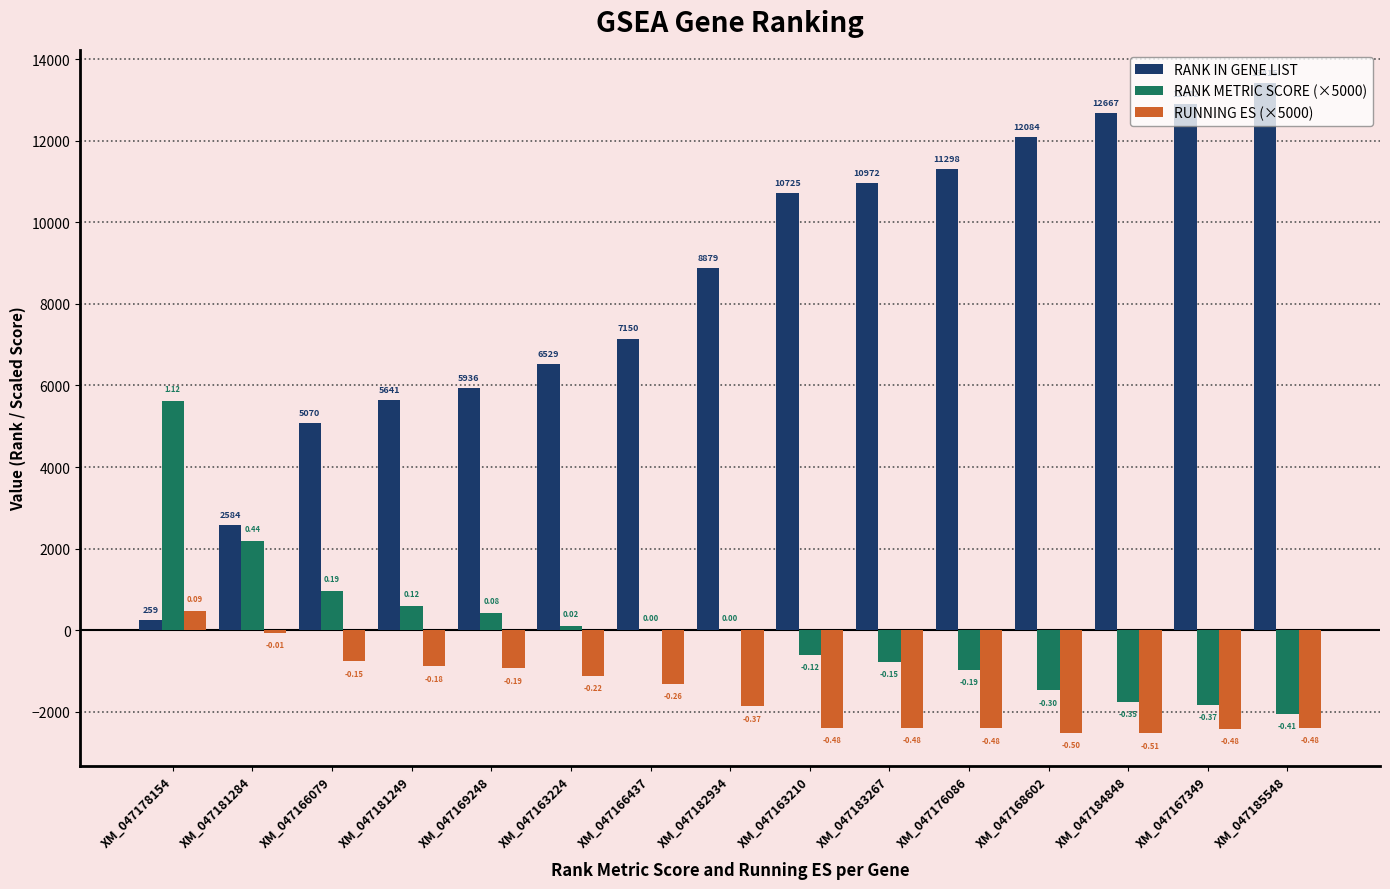

Which series has the largest range (max minus min)?

RANK IN GENE LIST